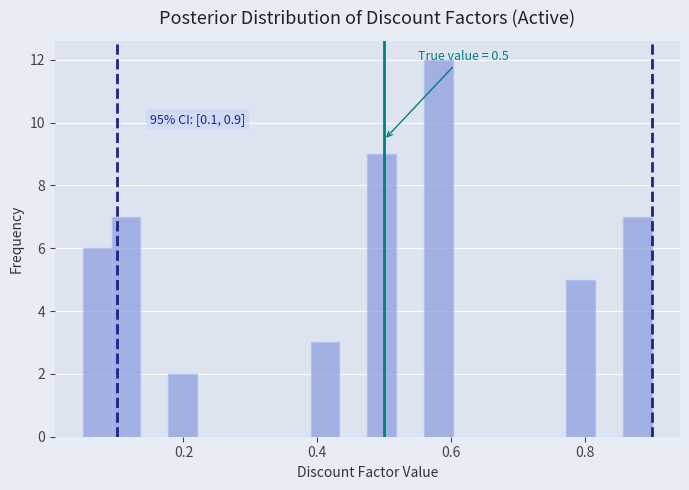

Around what value on the x-axis is the tallest bar? Give the approximate position of its centre, as read against the axis.

0.58